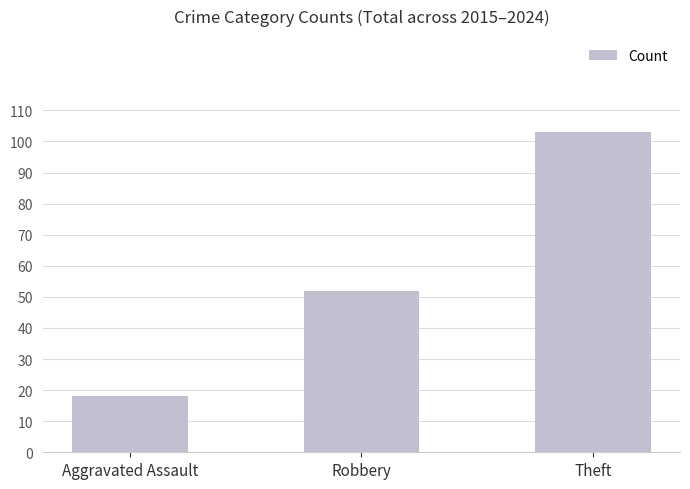

What is the ratio of the value at Robbery to the value at Aggravated Assault?

2.9